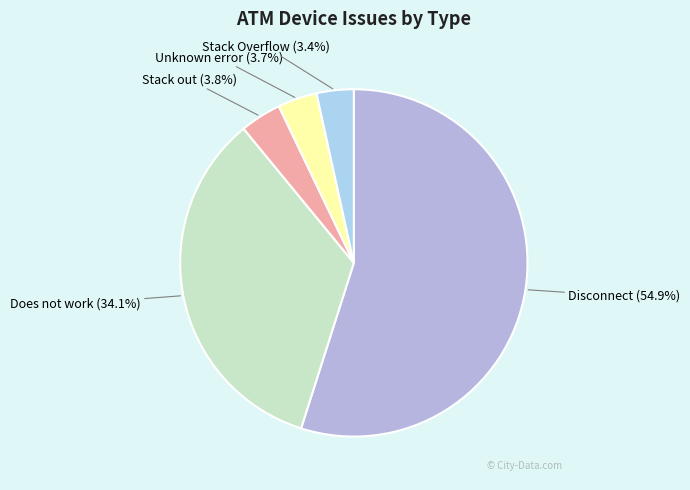

To the nearest percent, what is the average slice percentage?

20%